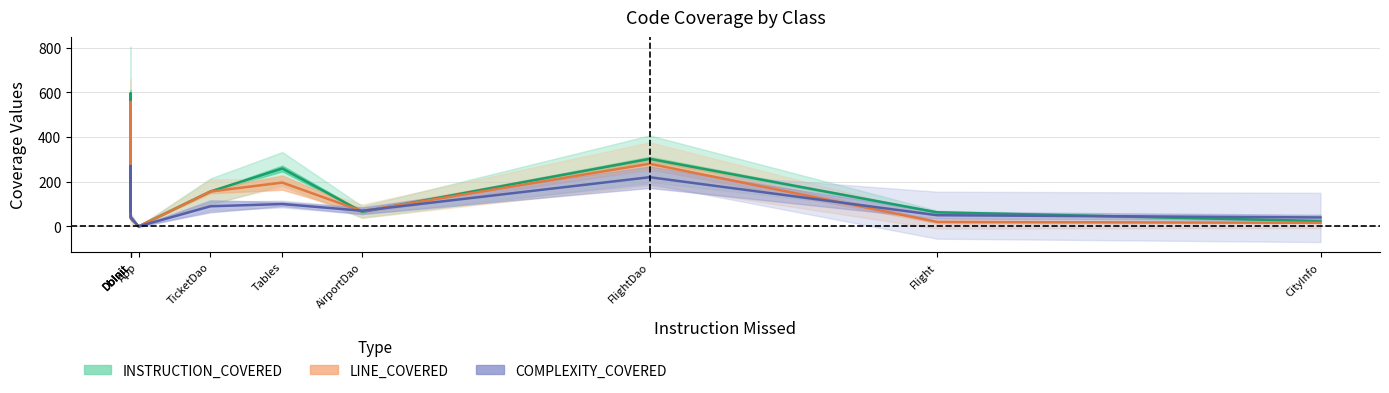

What is the label of the 11th point from the right?

App